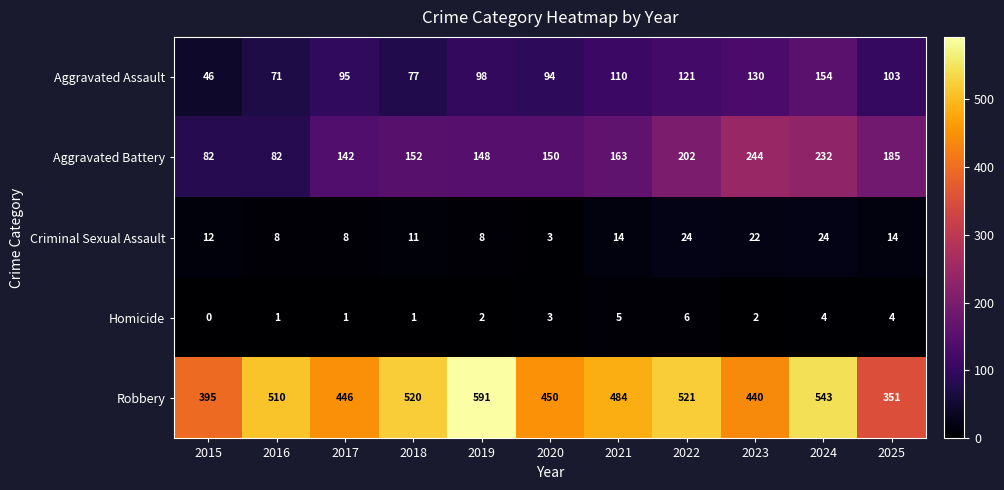

Which series has the largest total across all categories?

Robbery